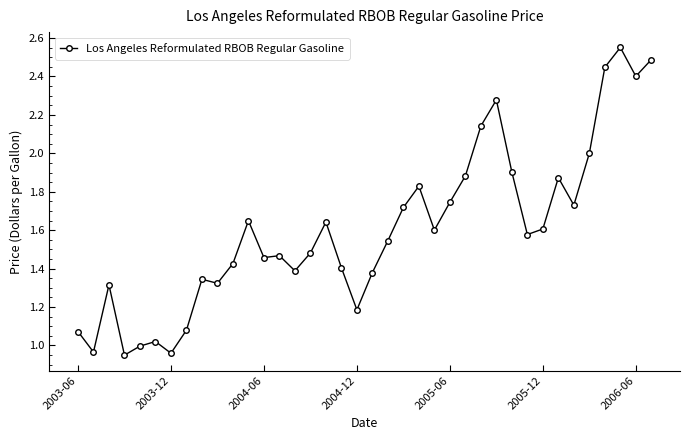

True or false: there are more than 2 points higher than both neighbors.

True